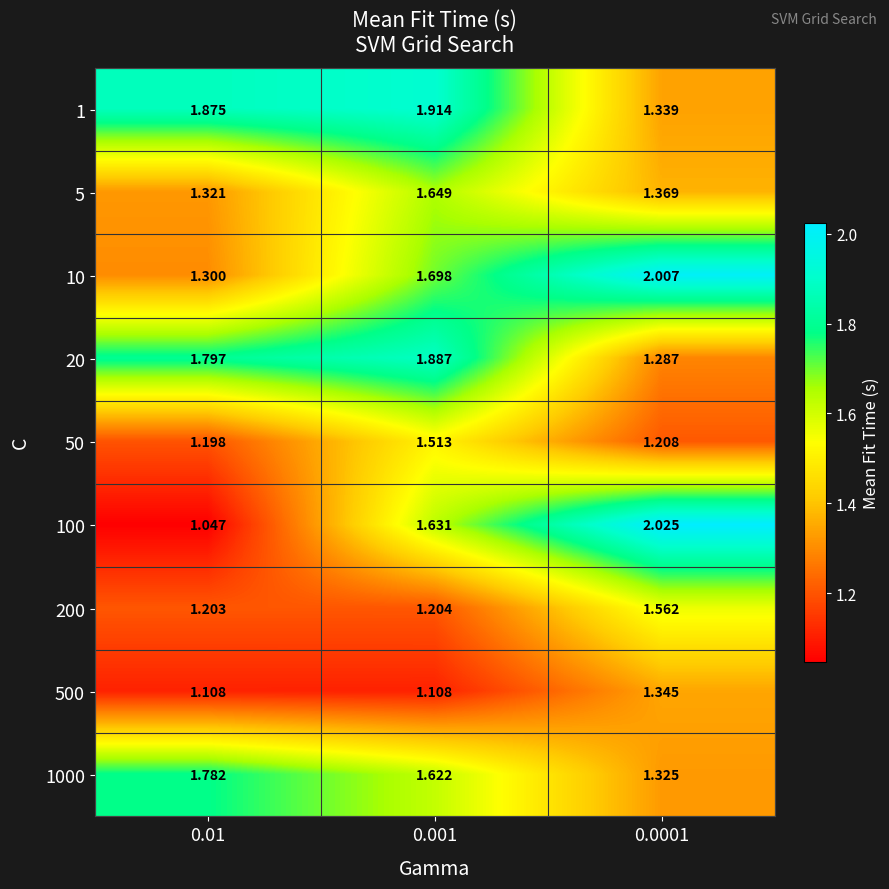

Is the value of 5 at 0.01 greater than the value of 50 at 0.0001?

Yes